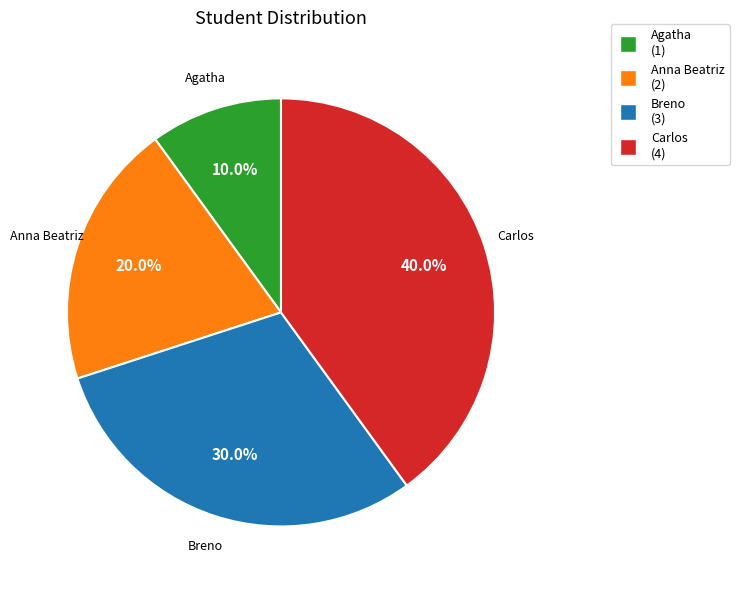

Approximately how many times larger is the value at Breno compared to Anna Beatriz?

1.5